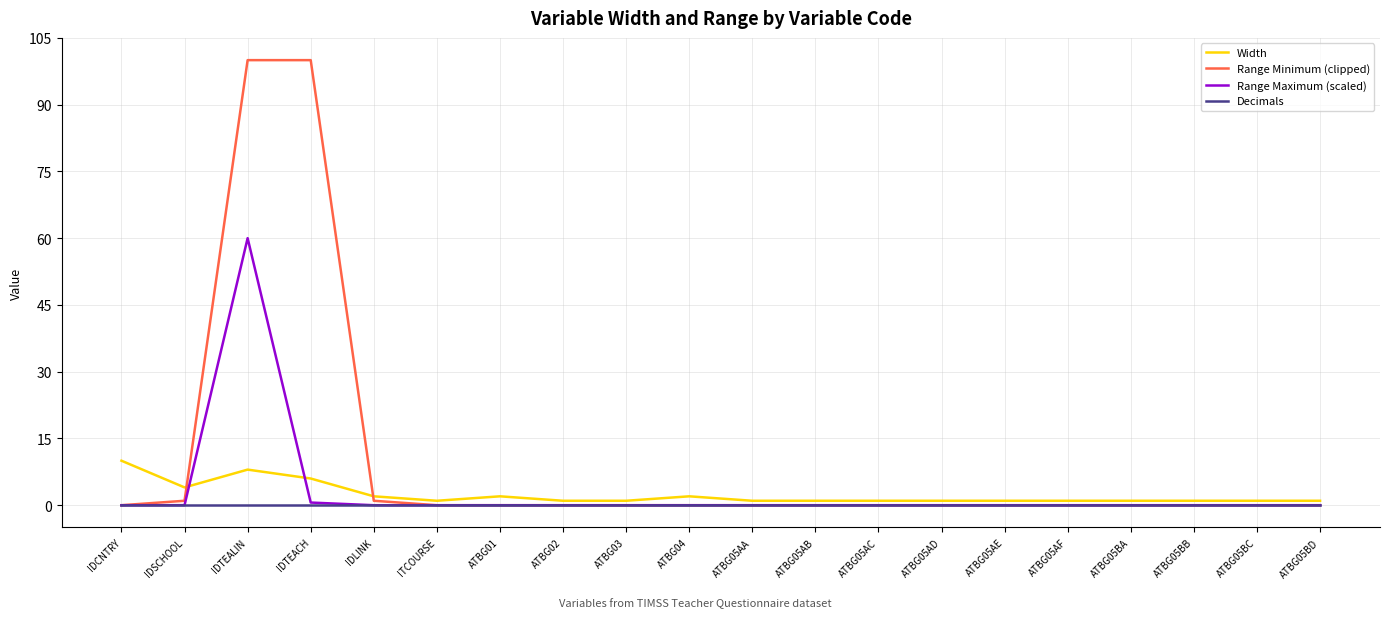

What is the approximate value of Range Minimum (clipped) at IDTEACH?

100.0